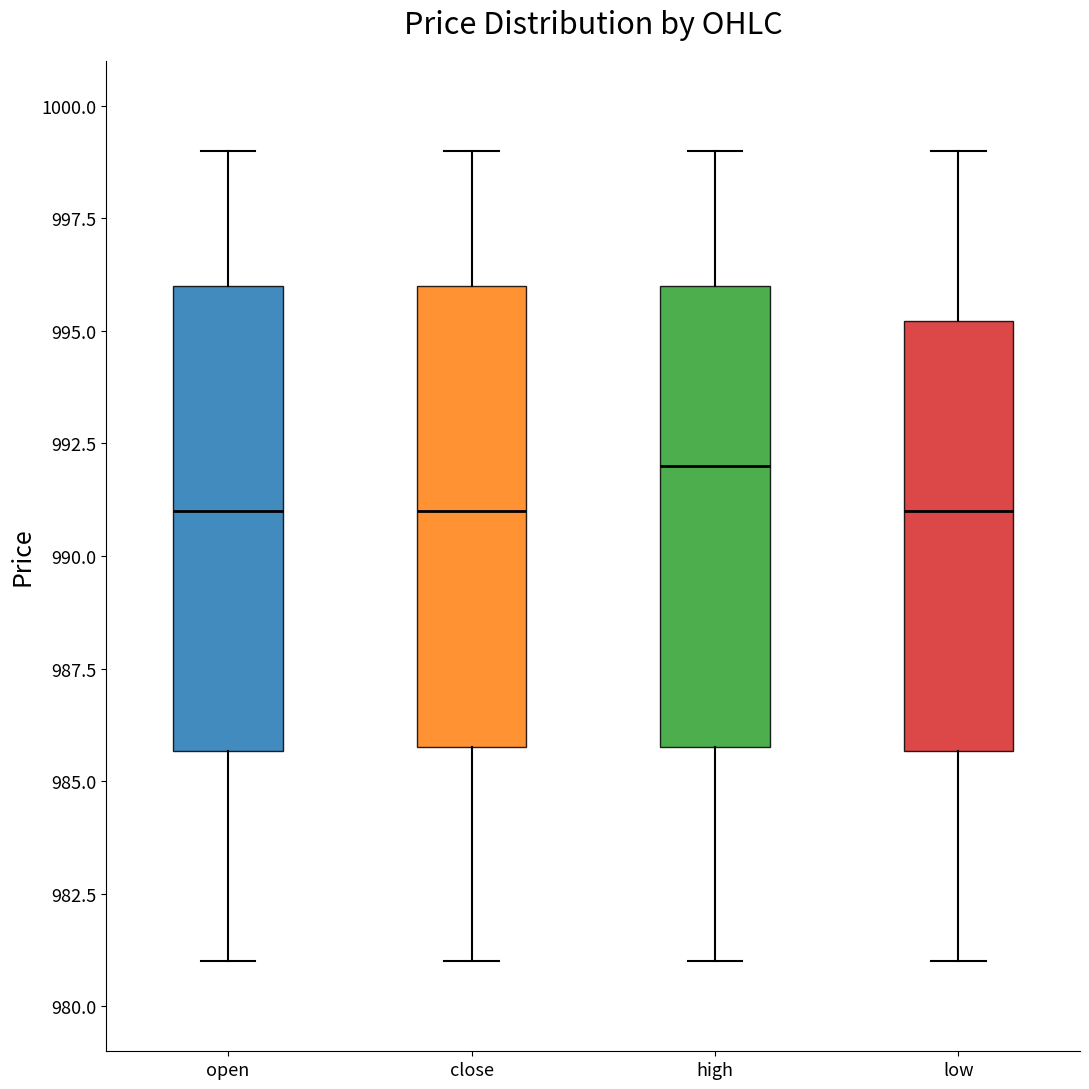

Where is the upper edge of the box for close on the y-axis? The values are not printed on the chart, so give them approximately, as read against the axis.

996.0